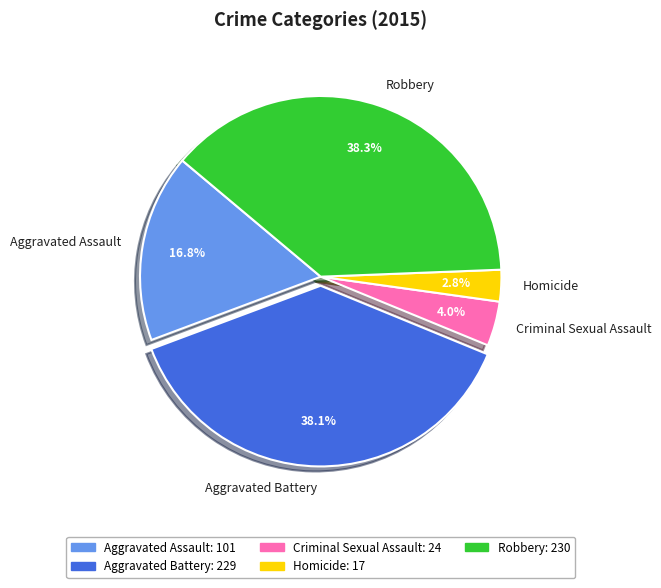

How much of the chart is everything except Robbery?

61.7%